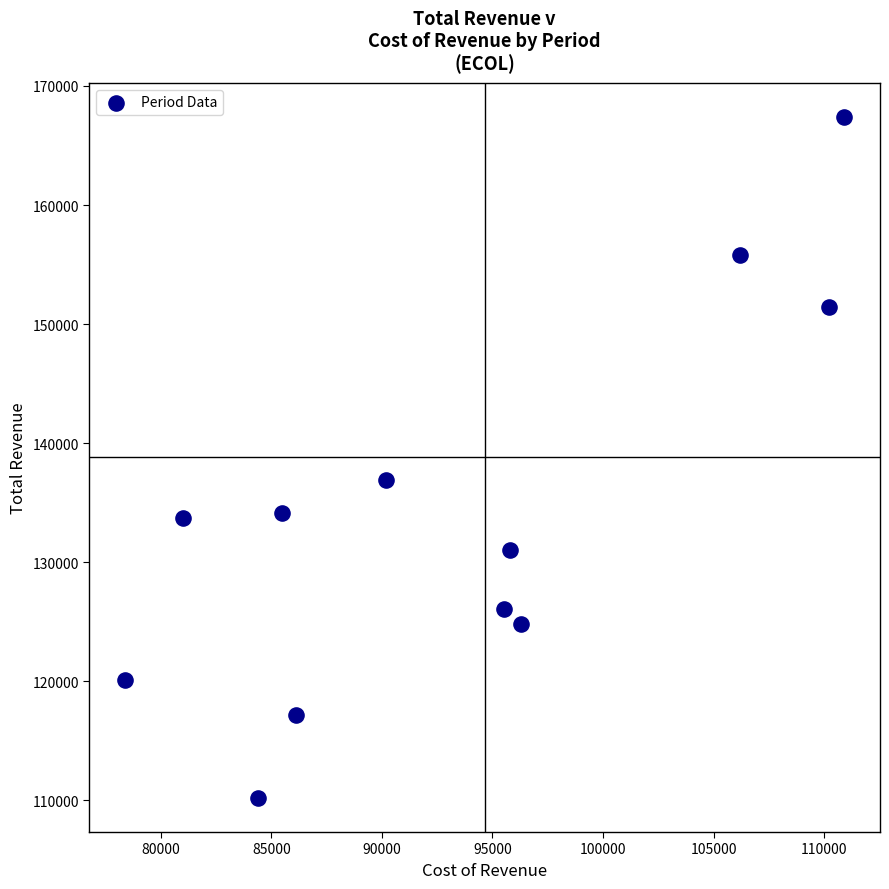

What Y value in the scatter plot is closest to 138800?

136900